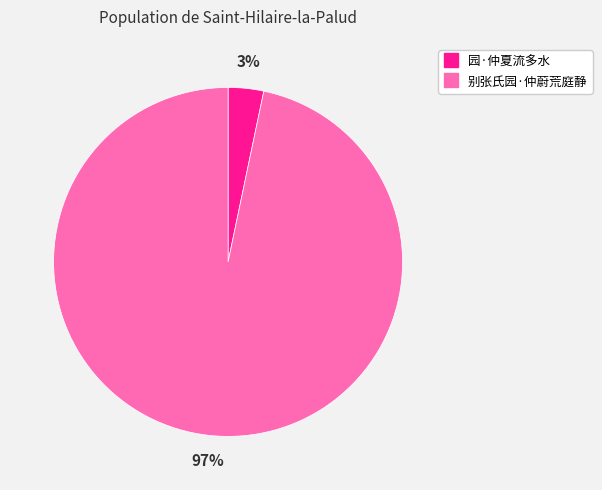

How many slices are in this pie chart?

2